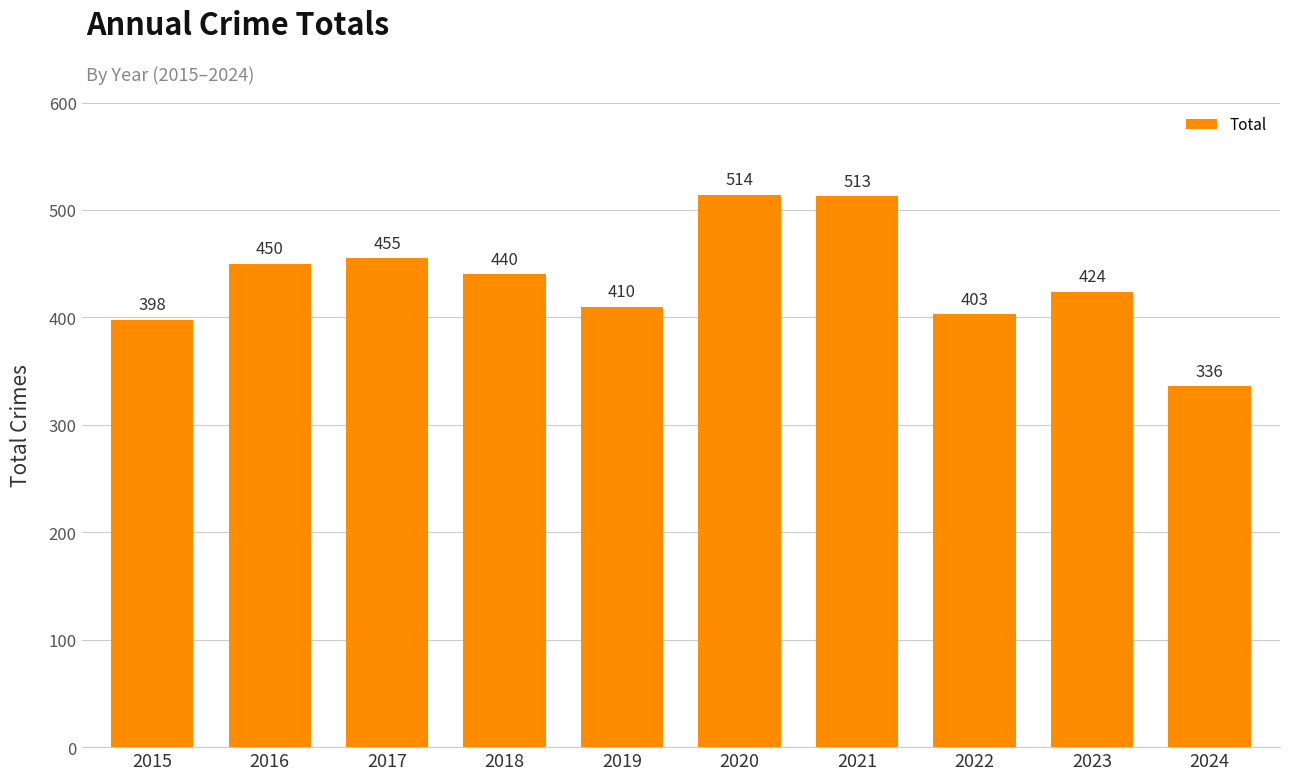

Reading right to left, extract all data points from this chart.

336	424	403	513	514	410	440	455	450	398